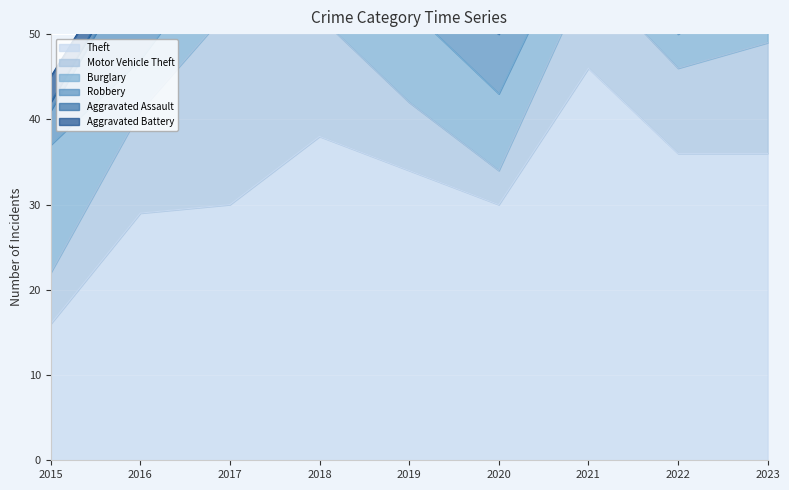

What is the difference between the second highest and minimum values in the Theft series?

22